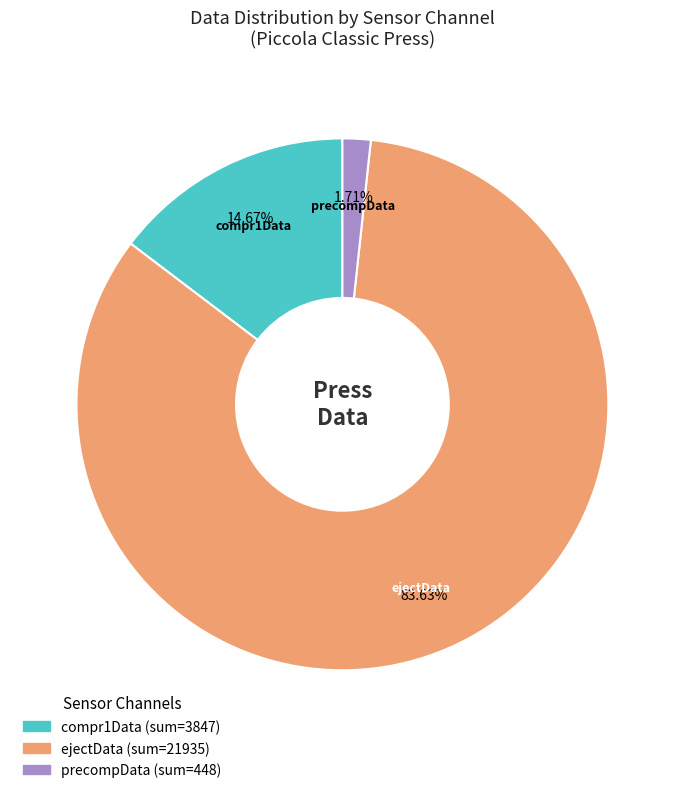

How many segments does this pie chart have?

3